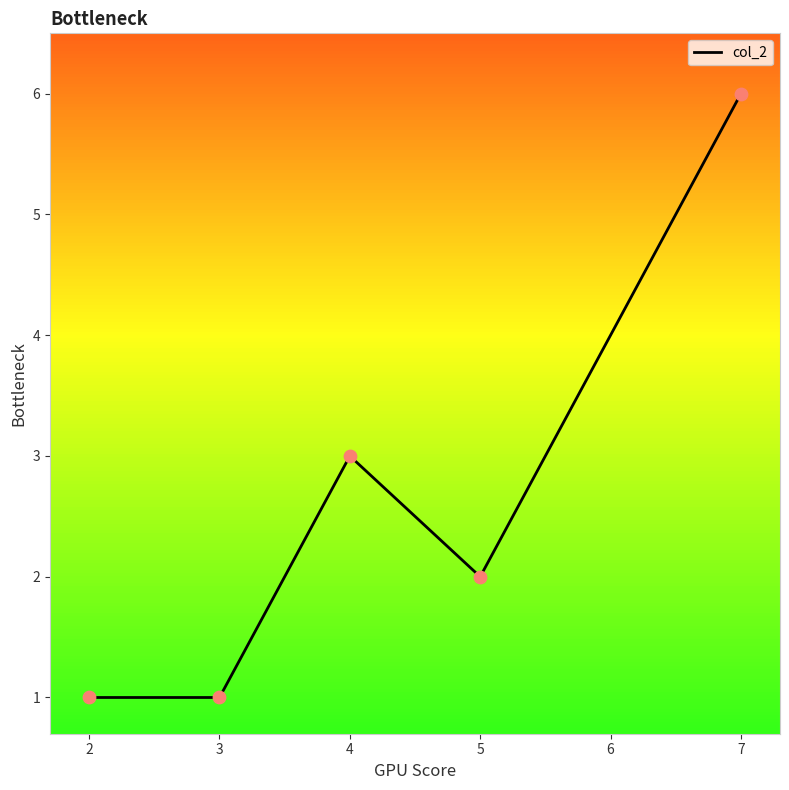

What is the change in value from 4 to 7?

+3